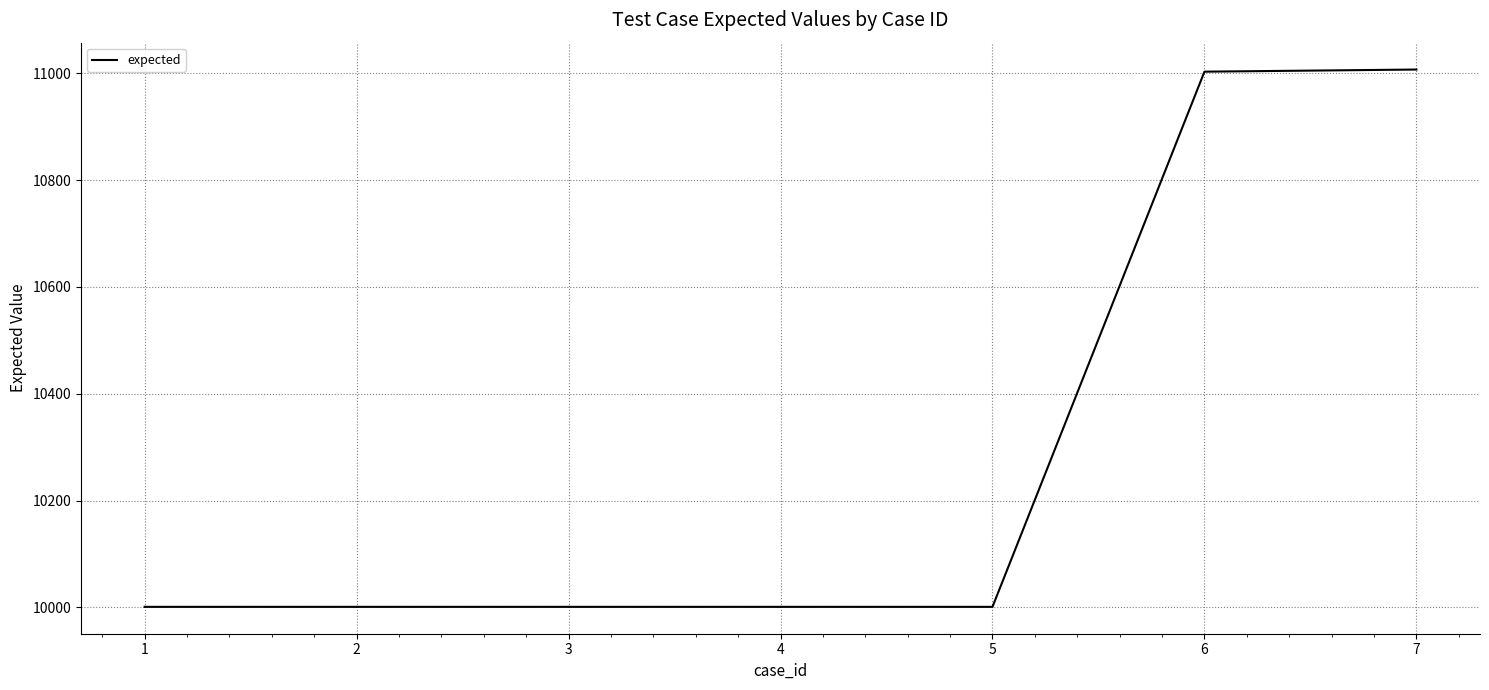

What is the average value?

10288